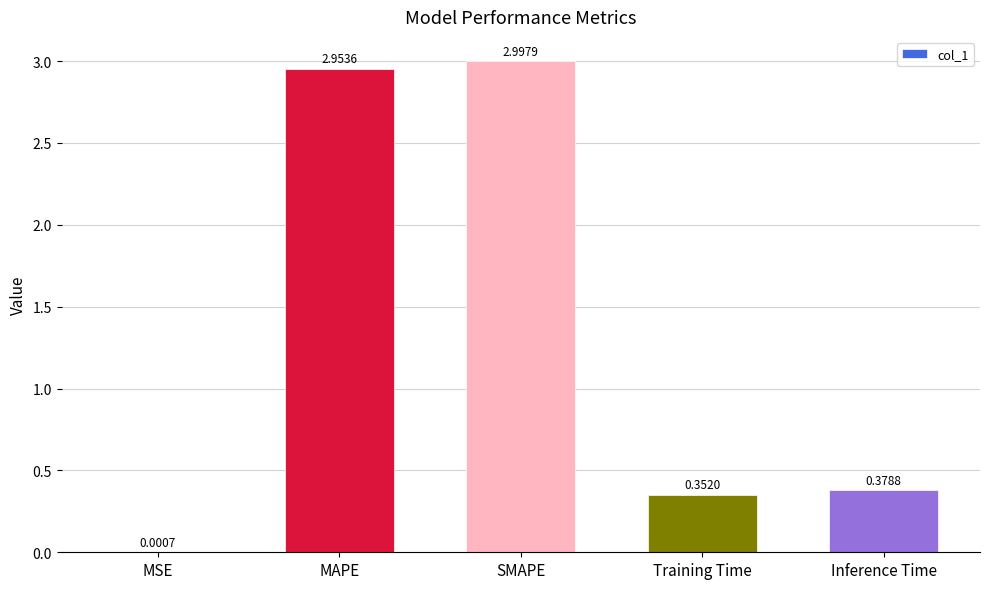

What is the sum of all values?

6.7